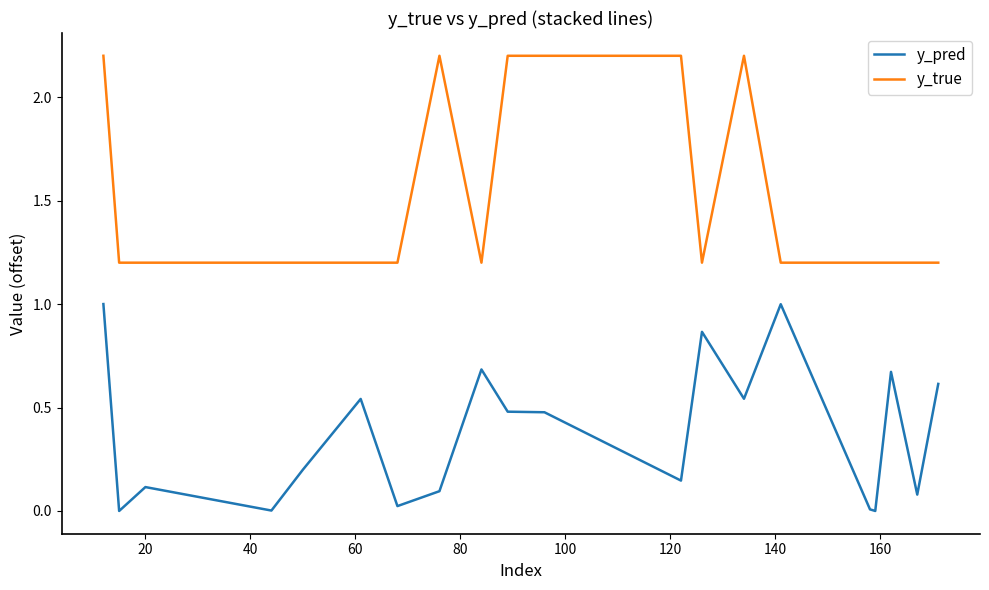

What is the difference between the maximum and minimum values in the y_pred series?

1.0